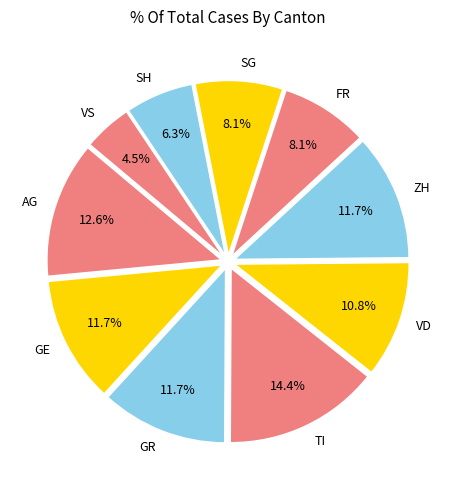

Which category has the biggest portion of the pie?

TI